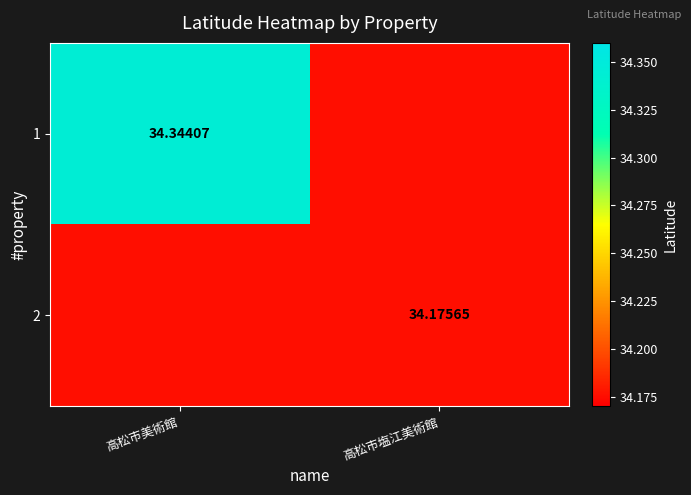

Is the value of 1 at 高松市美術館 greater than the value of 2 at 高松市美術館?

Yes